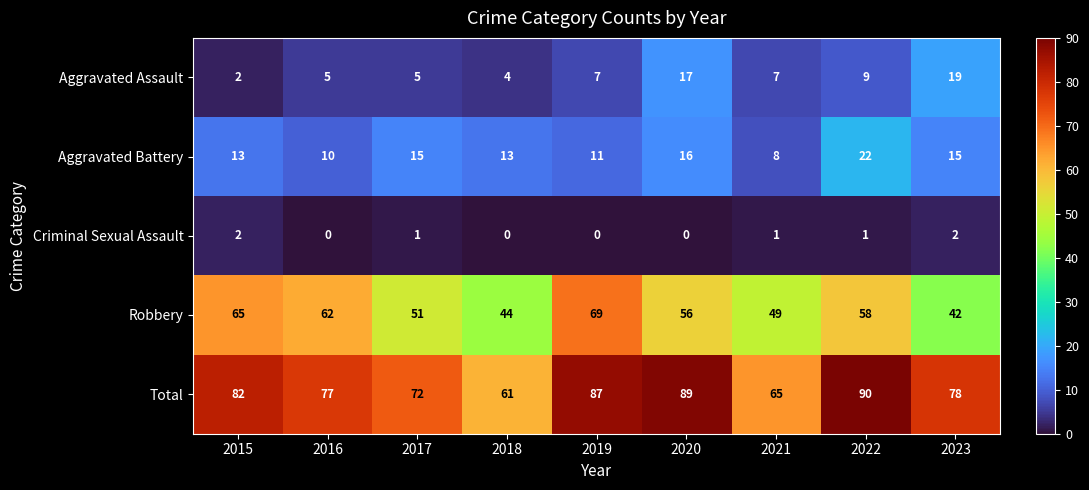

What is the difference between the Robbery values at 2018 and 2020?

12